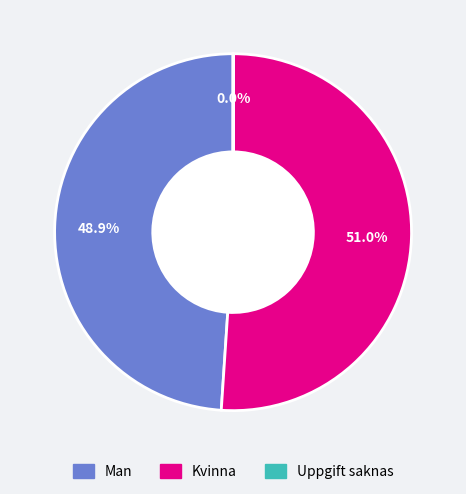

Combined, do Kvinna and Man account for over 50%?

Yes